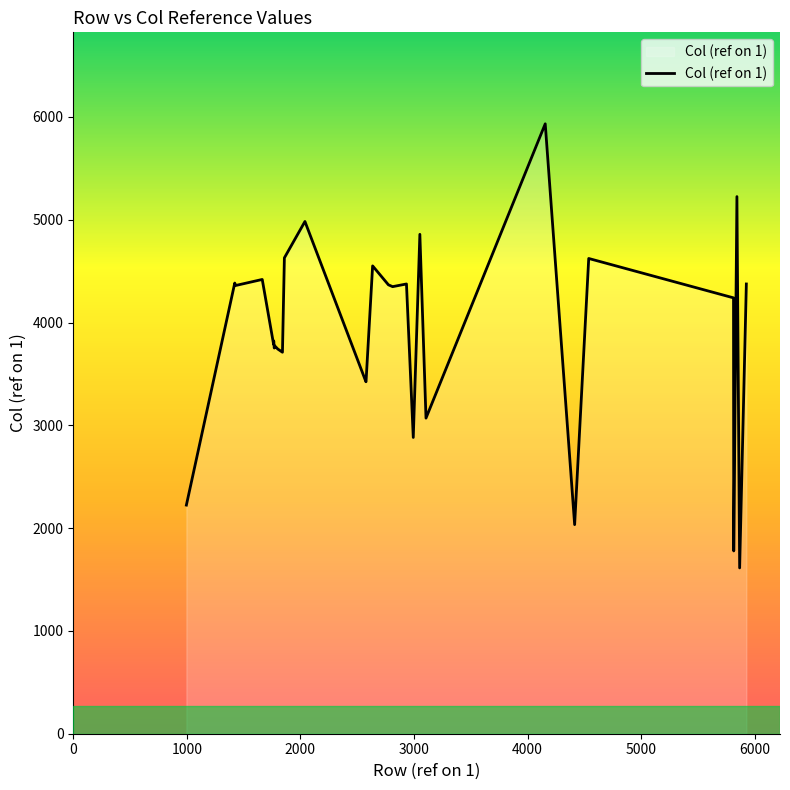

What is the minimum value shown in the chart?

1613